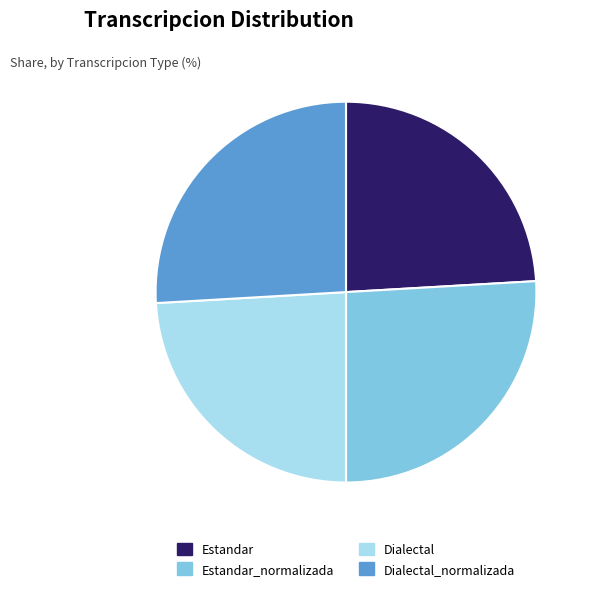

How many slices are in this pie chart?

4